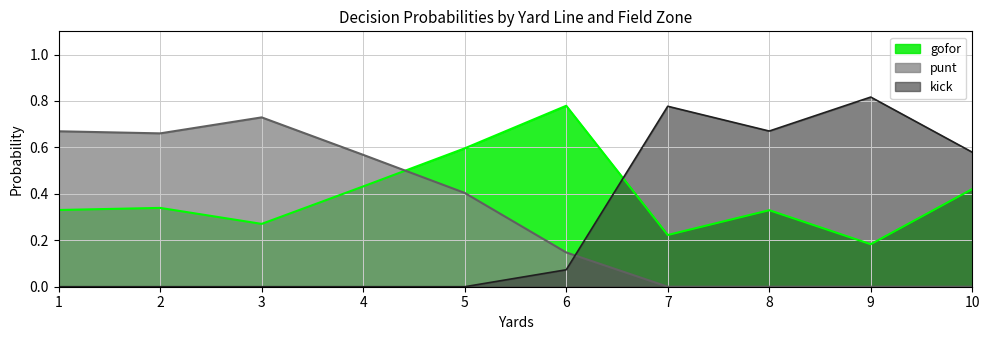

At which category does the chart reach its peak across all series?

9